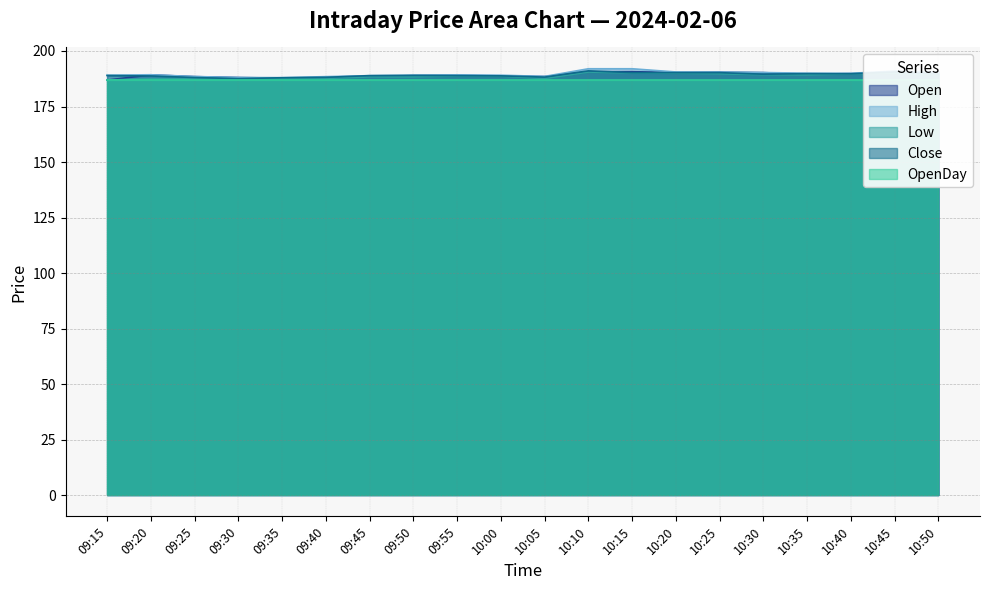

What is the average value of the Close series?

189.2